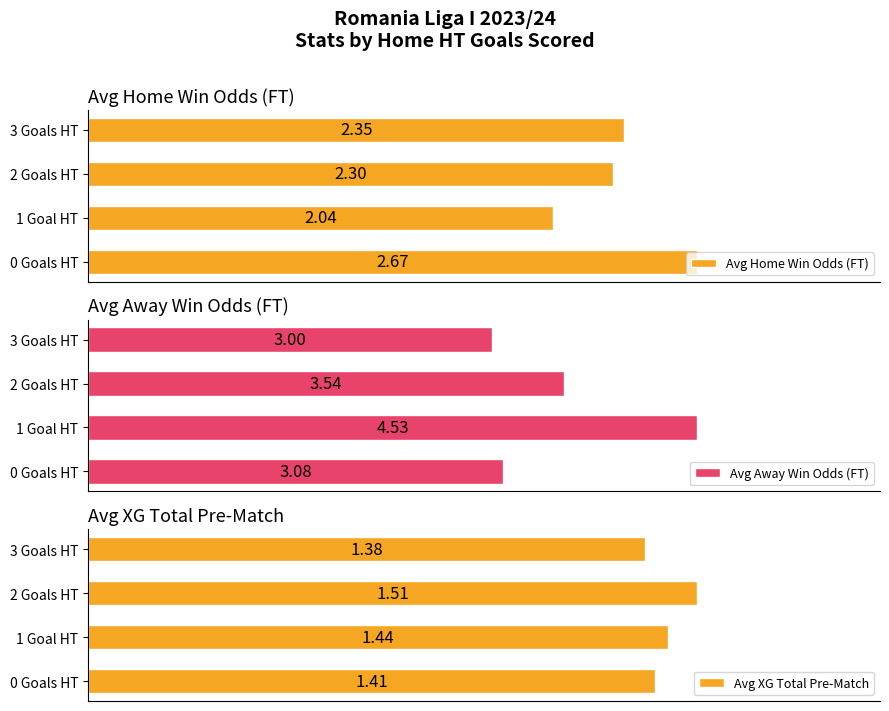

Are the bars horizontal?

Yes